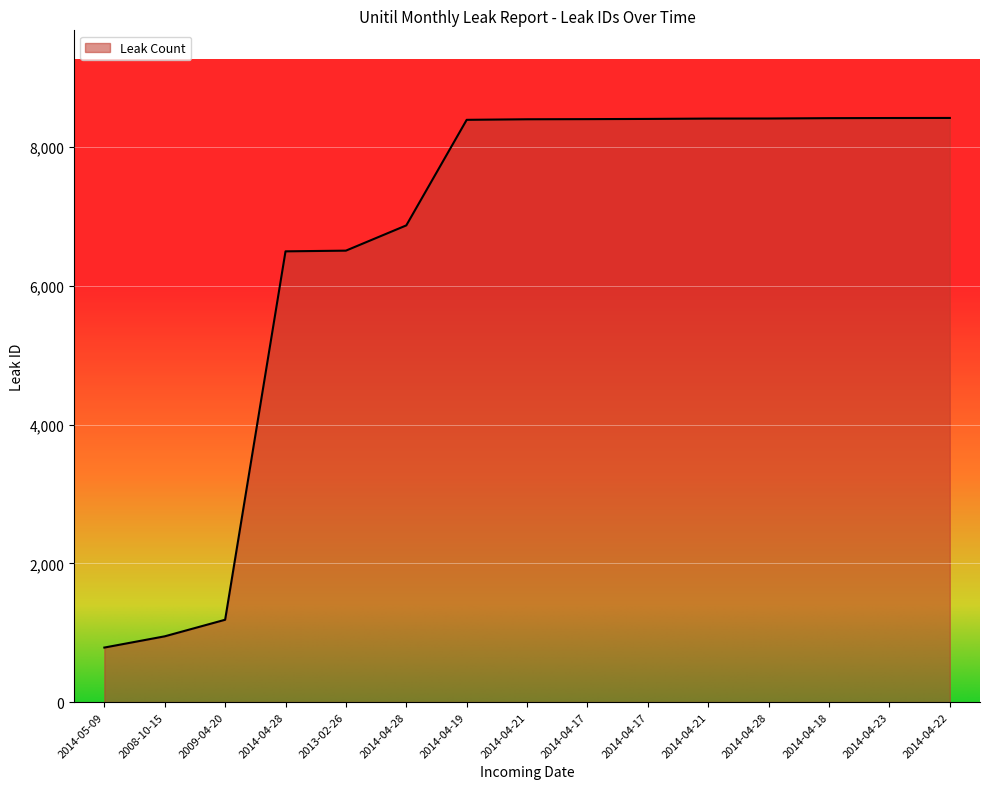

Does the chart display data point markers on the line(s)?

No